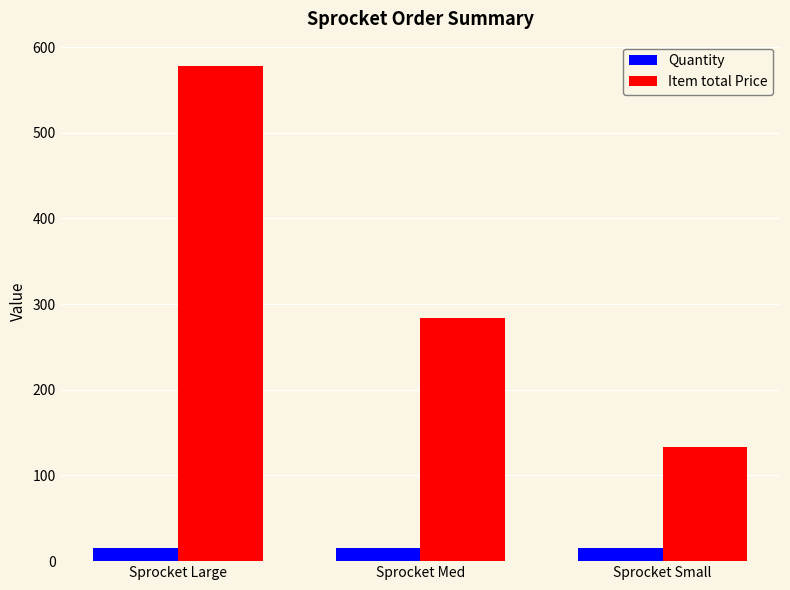

How many groups of bars are there?

3